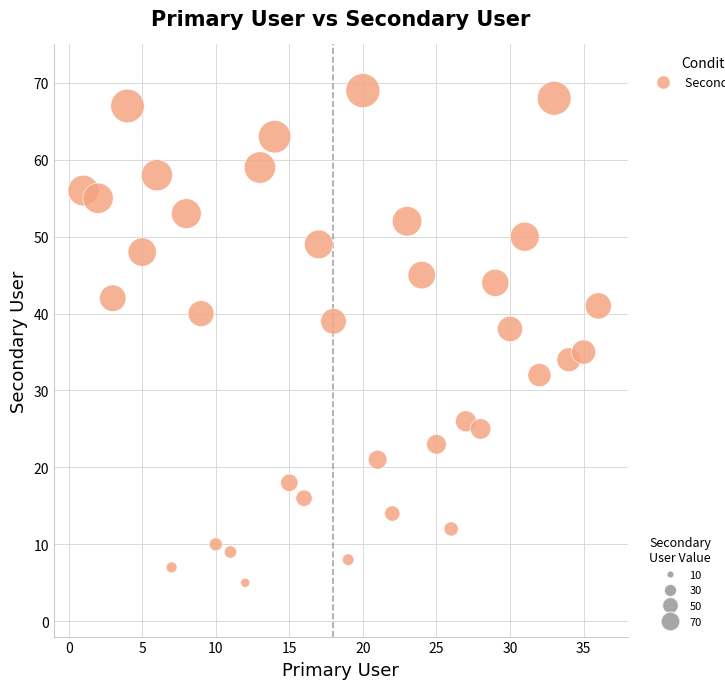

What is the range of X values (max minus min)?

35